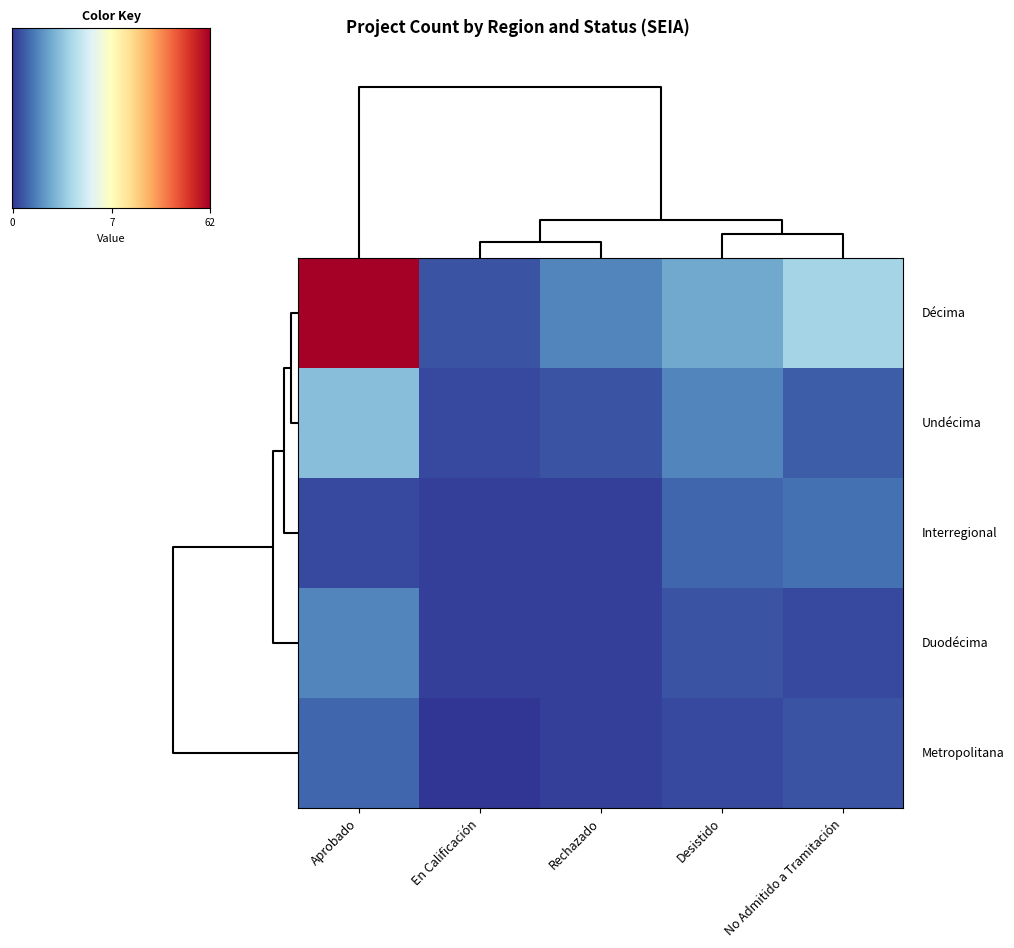

What is the sum of the Undécima values at Rechazado and Aprobado?

18